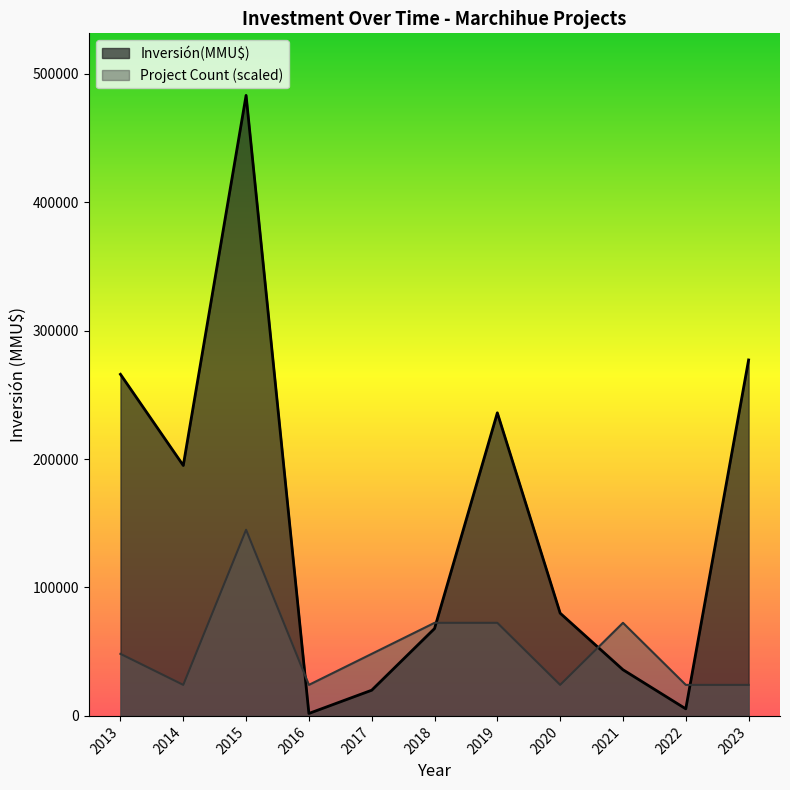

Is it true that Inversión(MMU$) equals 290048 at 2014?

False